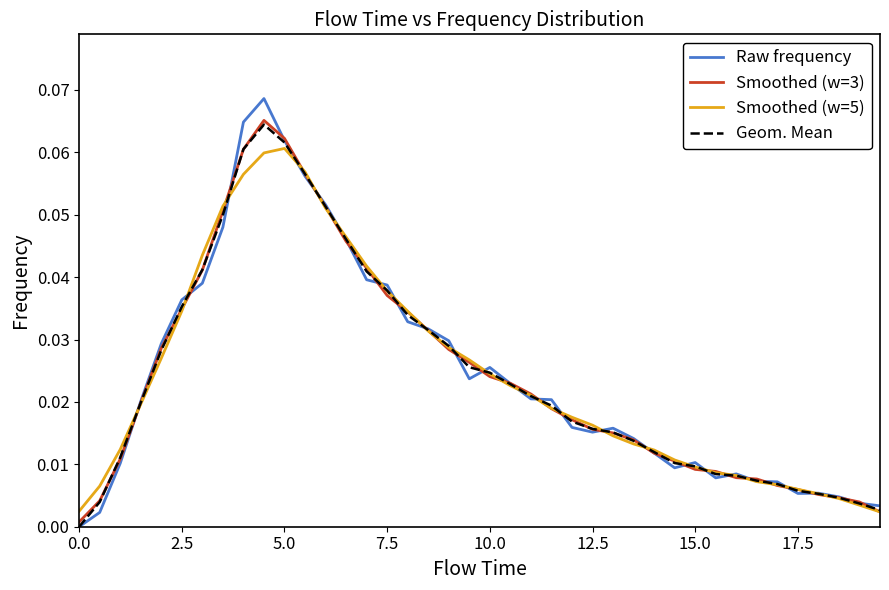

Which series has the largest range (max minus min)?

Raw frequency